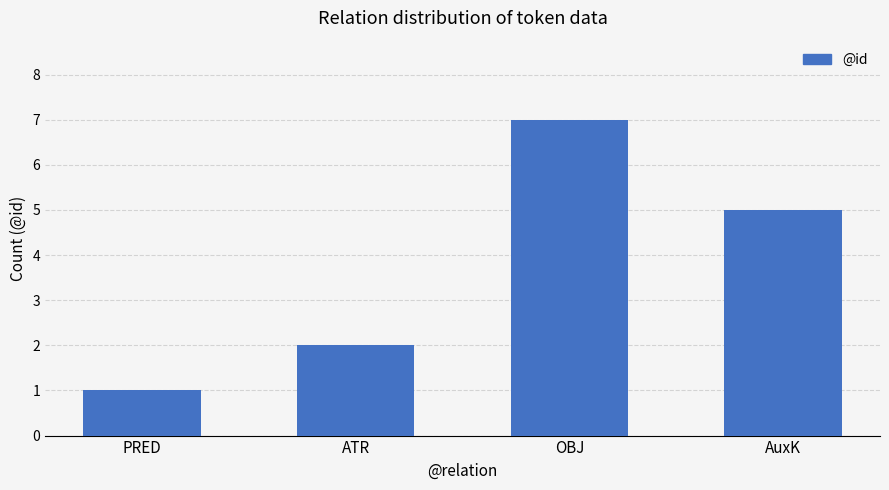

What position from the left is AuxK?

4